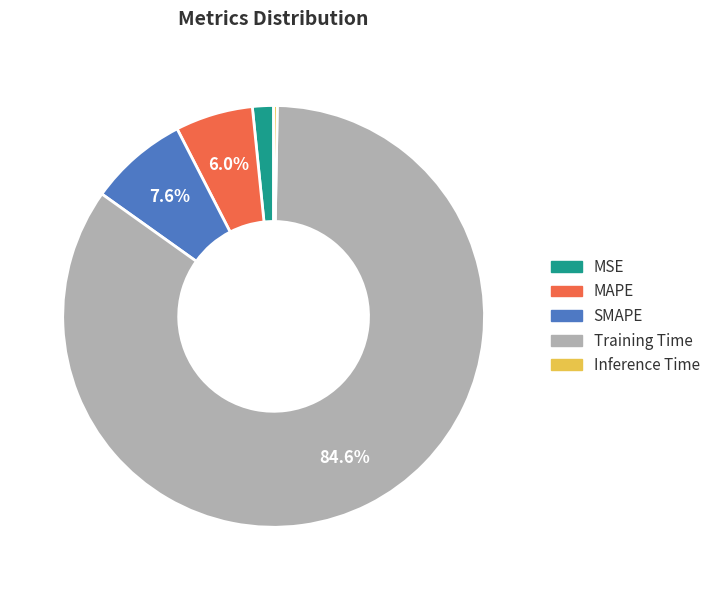

What percentage is the SMAPE slice, to the nearest percent?

8%